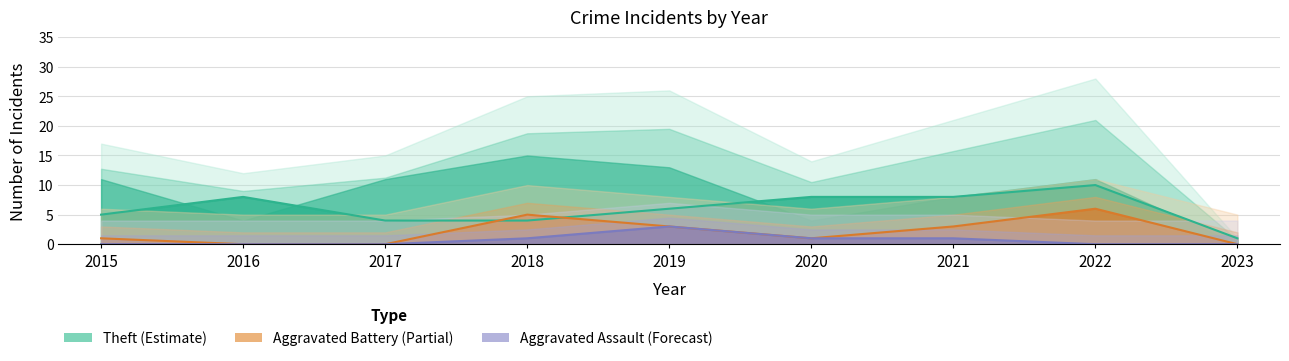

What is the total value across all series at 2016?

8